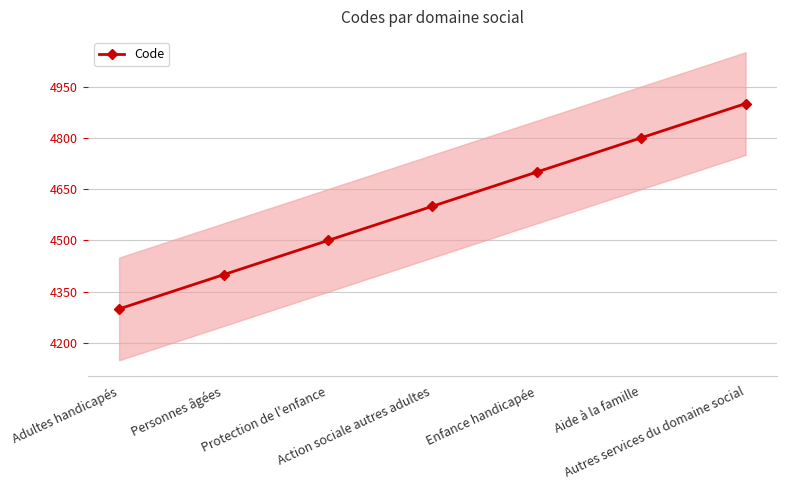

What is the greatest value displayed?

4900